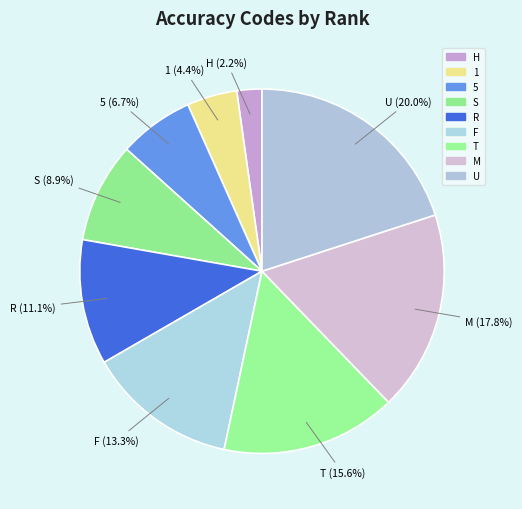

To the nearest percent, what portion does U represent?

20%